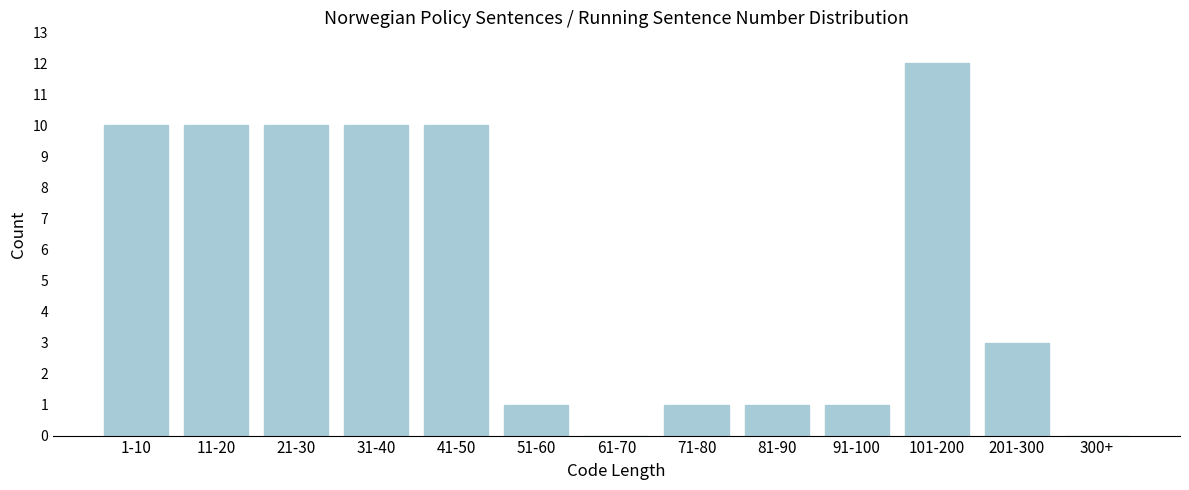

Reading left to right, transcribe all the data shown in this chart.

1-10=10	11-20=10	21-30=10	31-40=10	41-50=10	51-60=1	61-70=0	71-80=1	81-90=1	91-100=1	101-200=12	201-300=3	300+=0